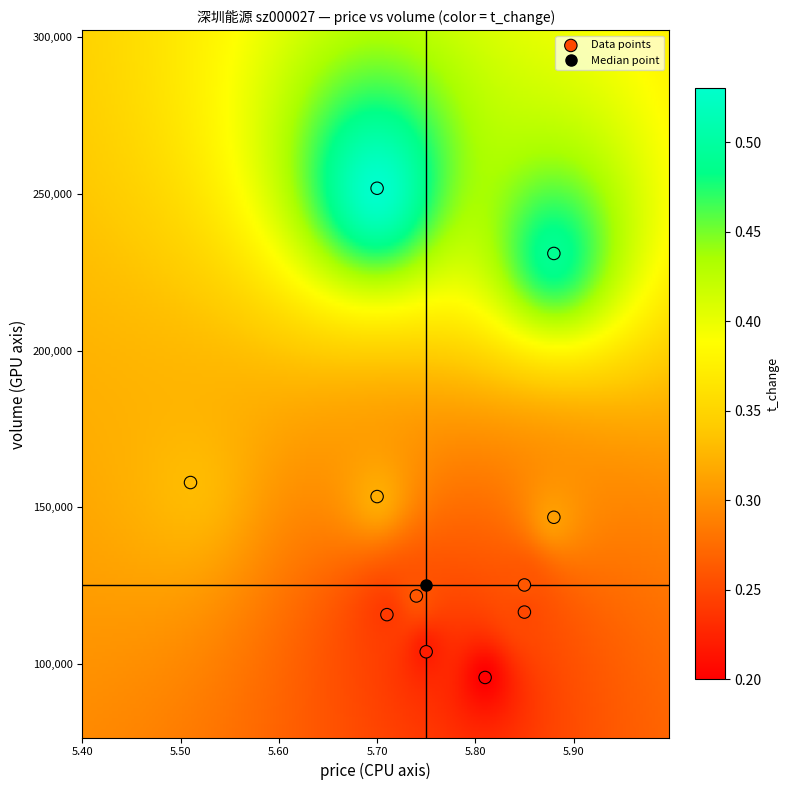

What is the range of Y values (max minus min)?

156064